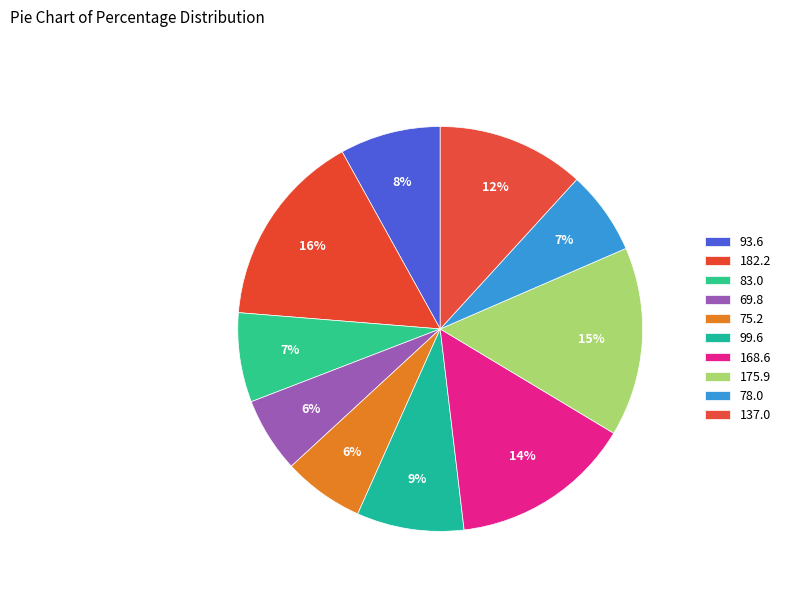

To the nearest percent, what percentage of the pie is 75.2?

6%